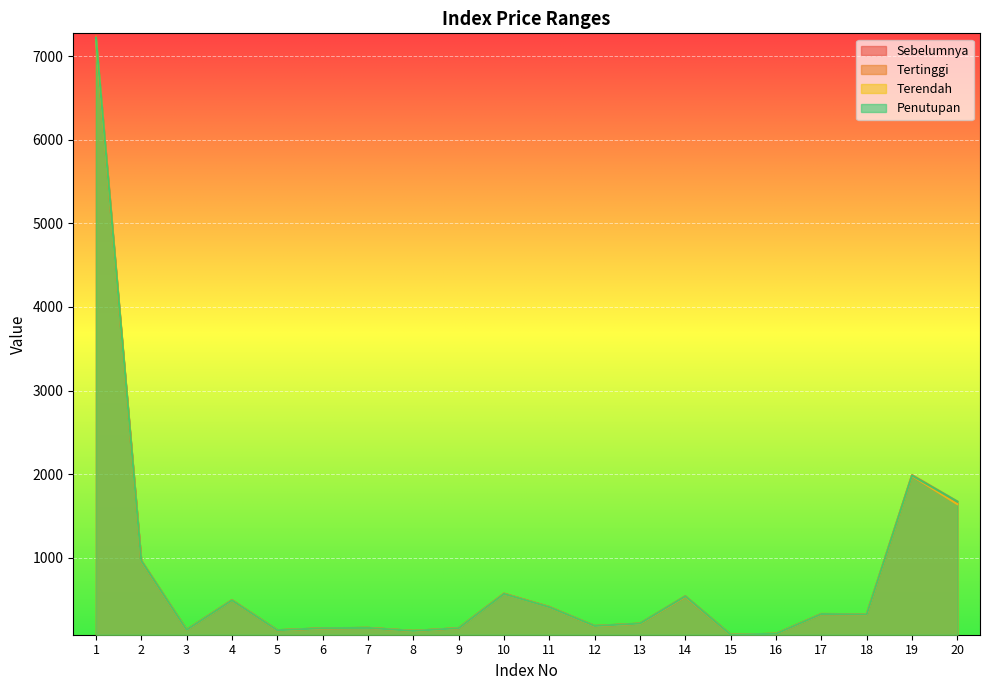

What value does the Tertinggi series have at 13?

212.4